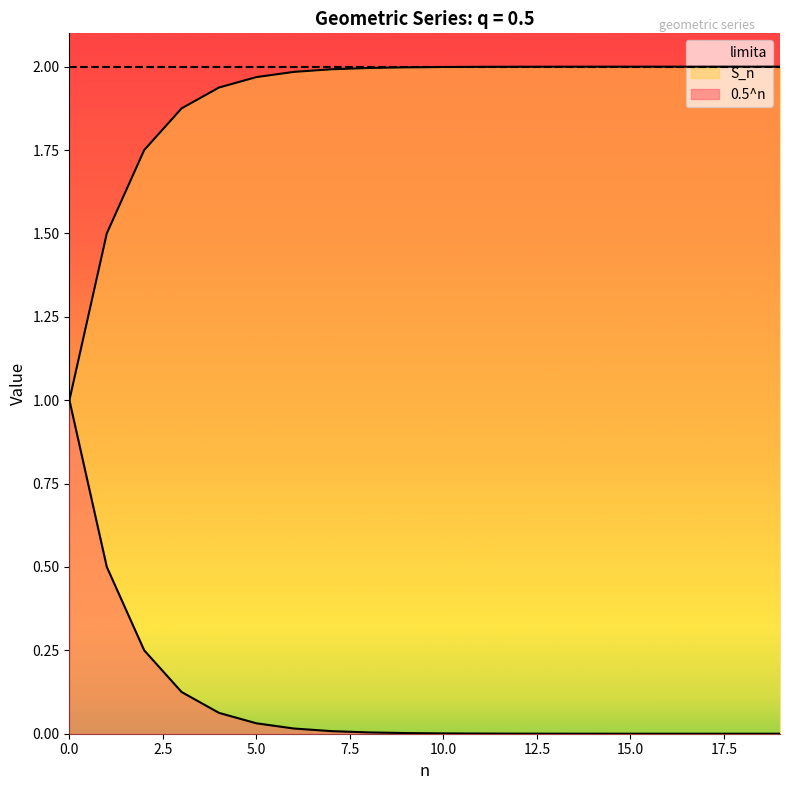

What is the average value of the S_n series?

1.9